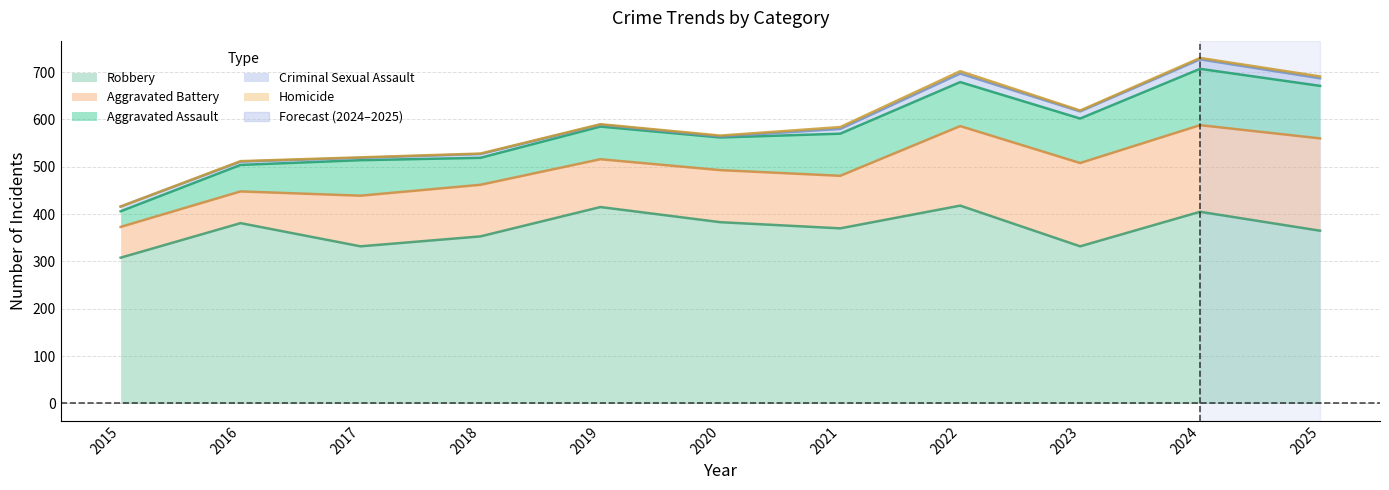

Which series changed the most between 2018 and 2022?

Robbery